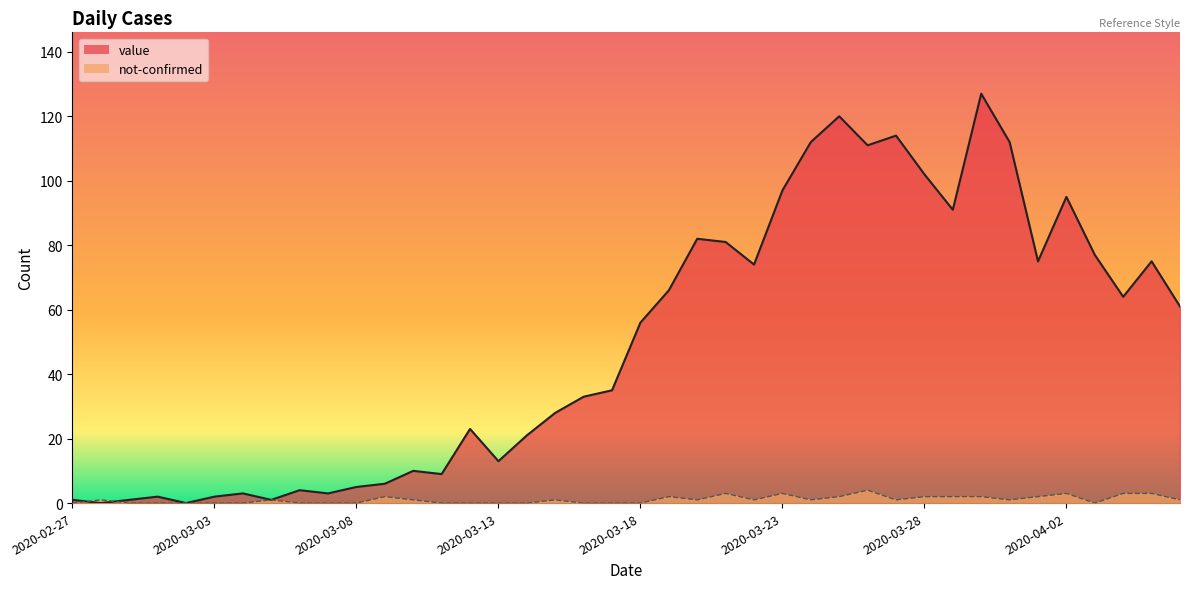

How many lines are shown in the chart?

2